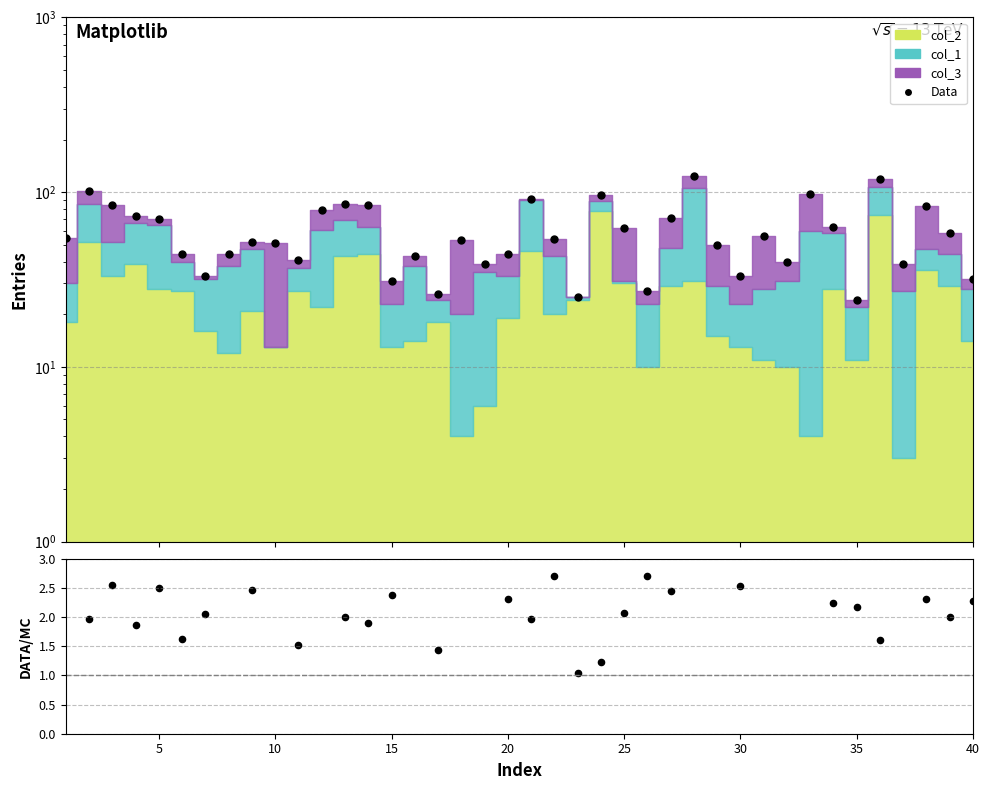

Which series has the widest spread of Y values?

Data